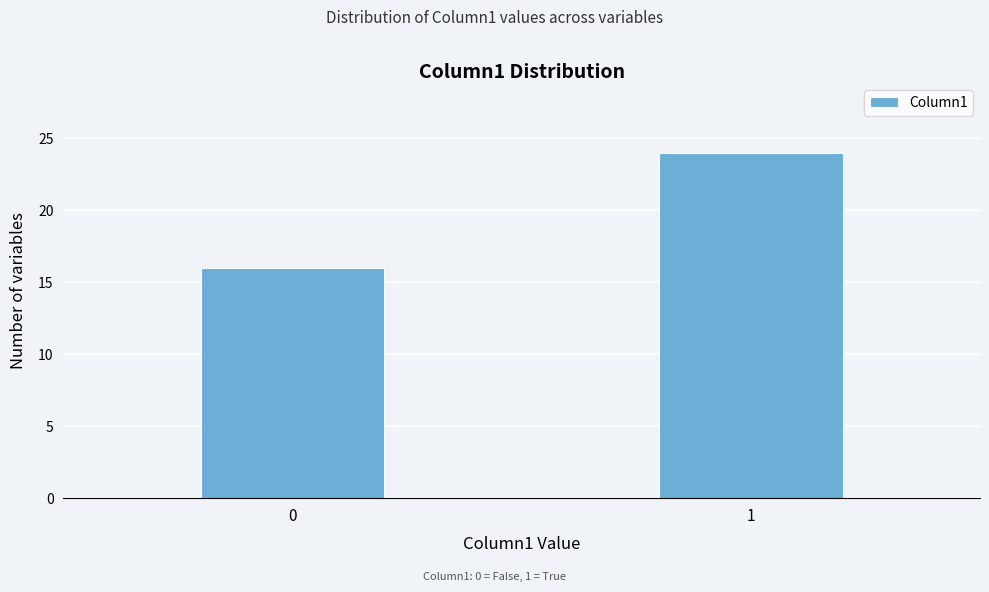

Reading left to right, transcribe all the data shown in this chart.

0=16	1=24